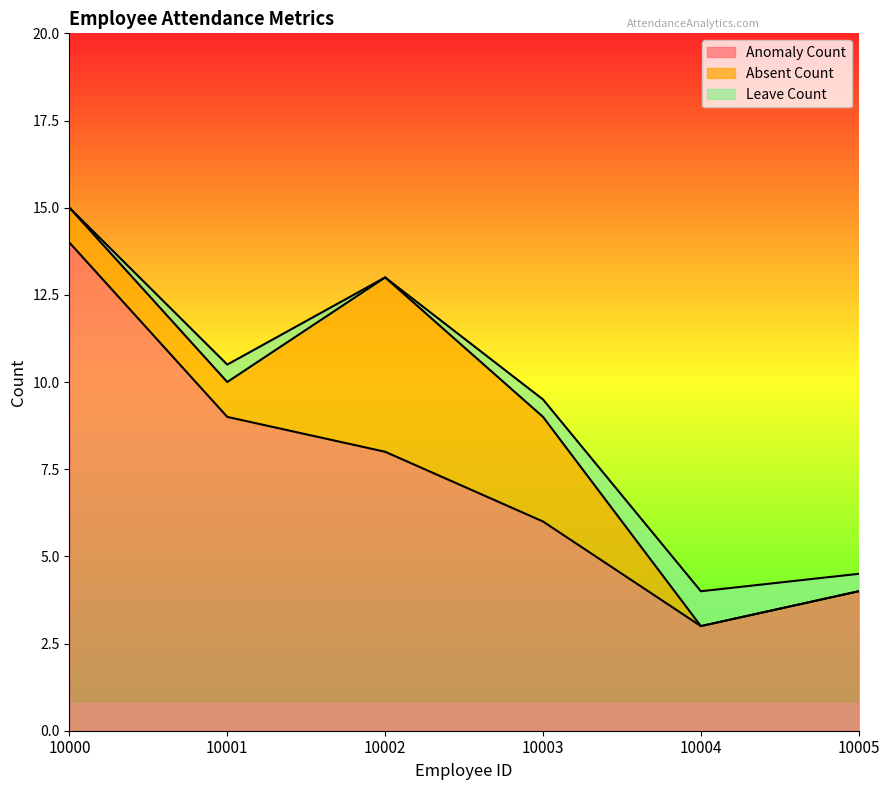

Rank the series at 10004 from lowest to highest value.

Absent Count, Leave Count, Anomaly Count